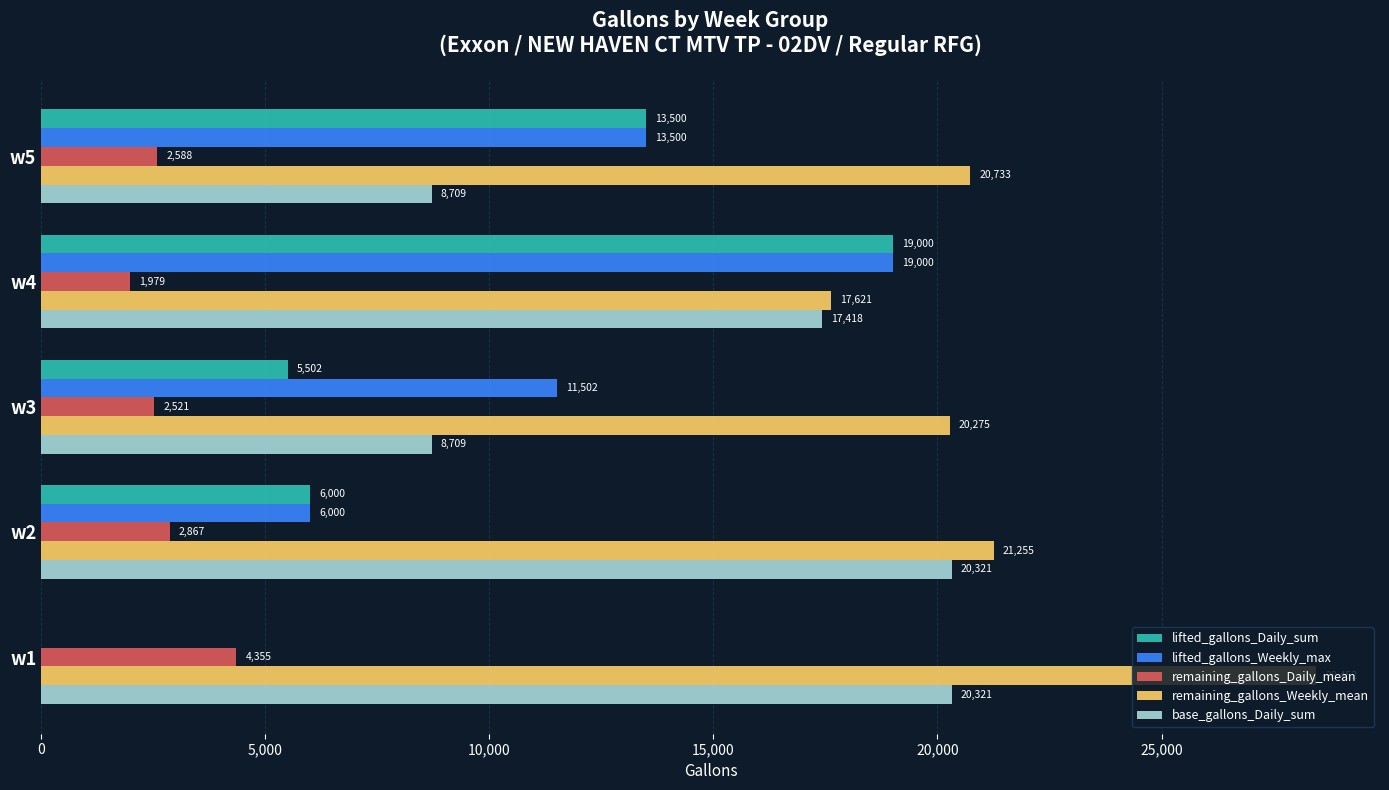

What is the approximate value of base_gallons_Daily_sum at w5, to the nearest 10?

8710